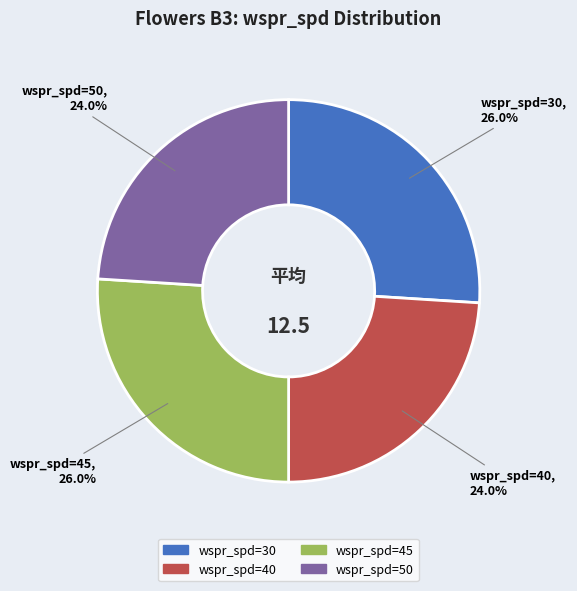

To the nearest percent, what portion does wspr_spd=45 represent?

26%